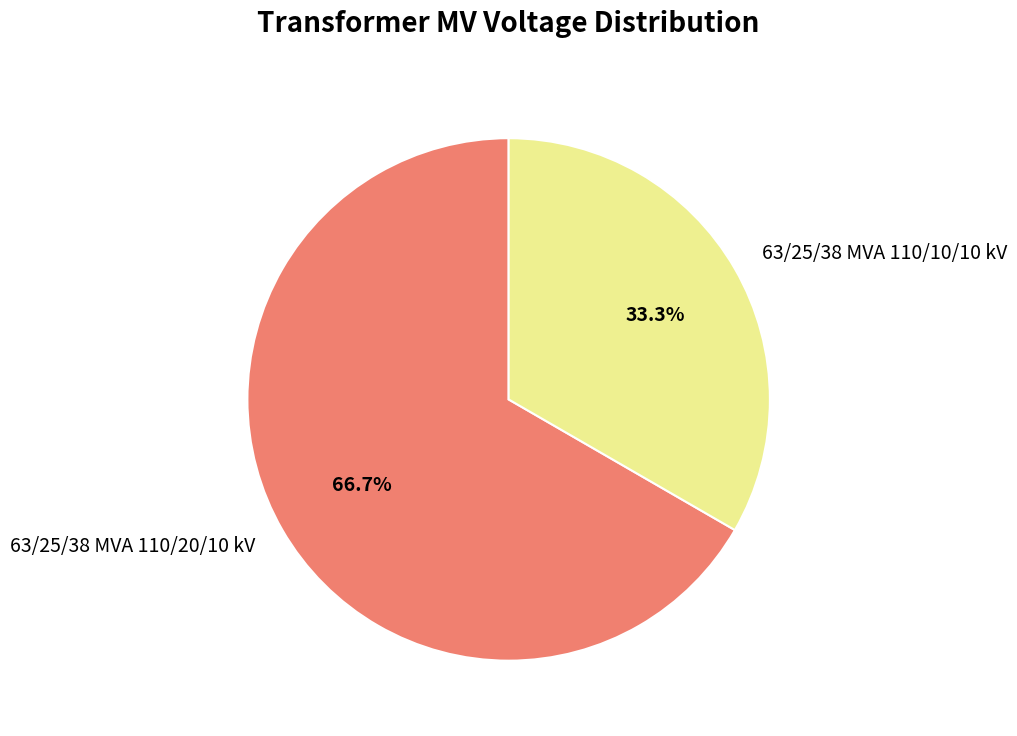

Count the number of slices in the pie.

2